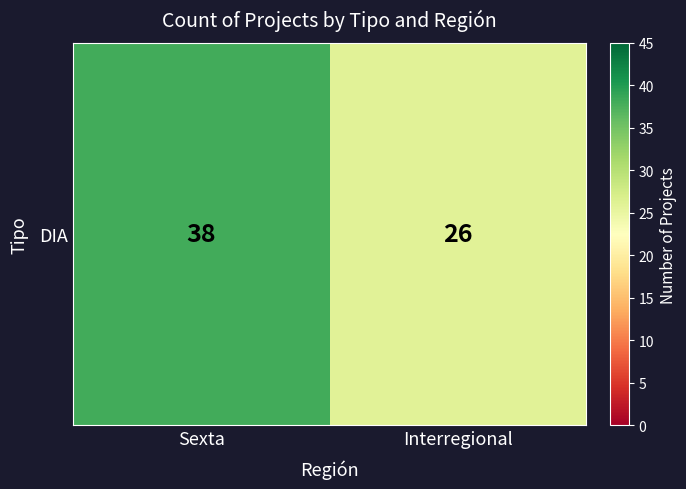

Is it true that the value at Sexta is 18?

False